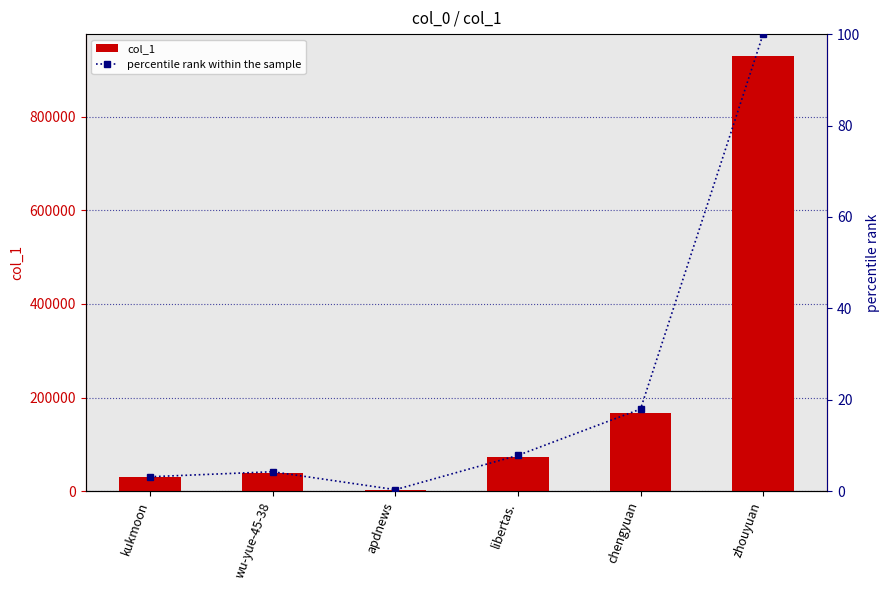

What is the average value of the percentile rank within the sample series?

22.2